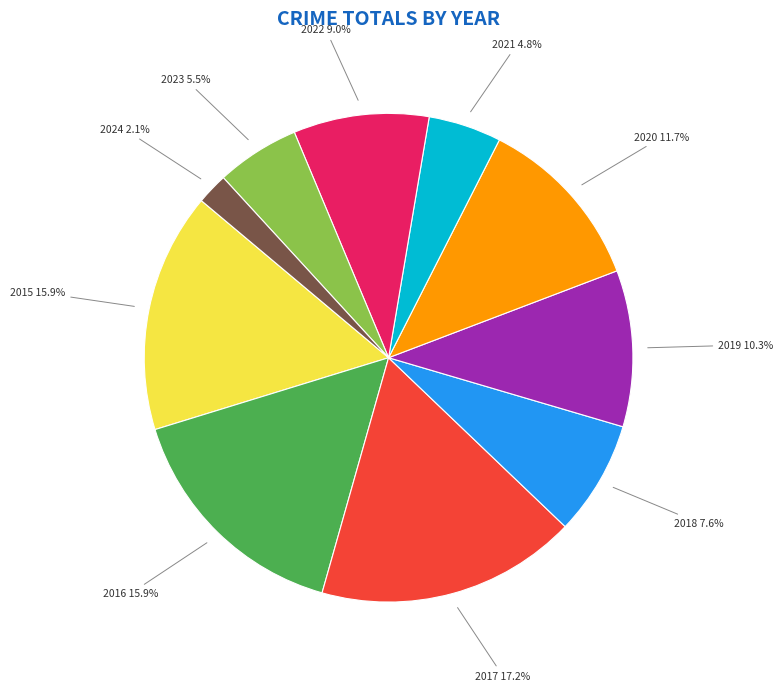

To the nearest percent, what portion does 2015 represent?

16%